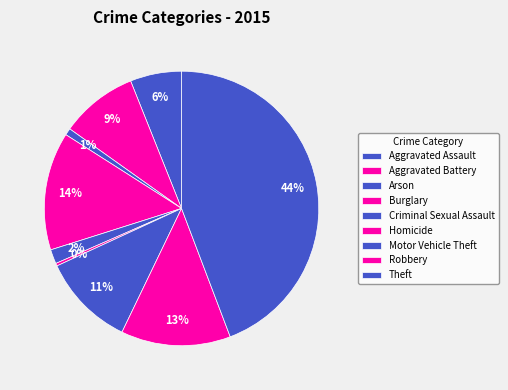

The Aggravated Battery slice represents 2% of the pie. True or false?

False